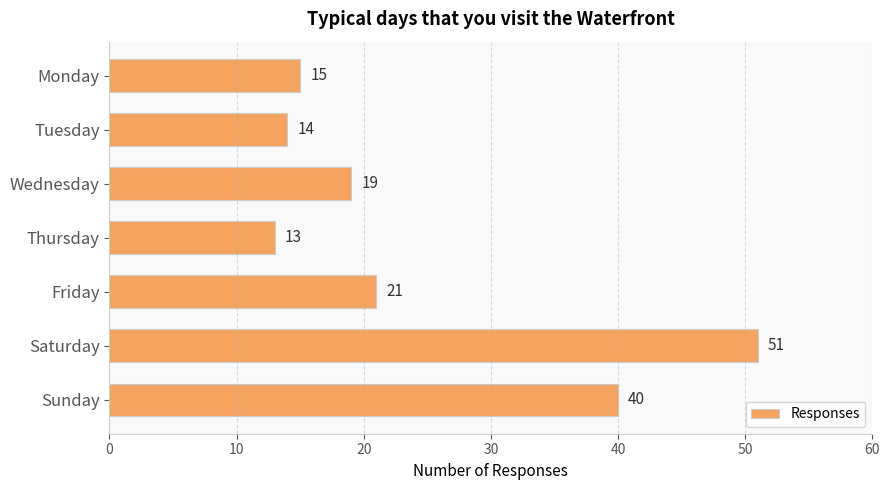

Does the chart contain stacked bars?

No